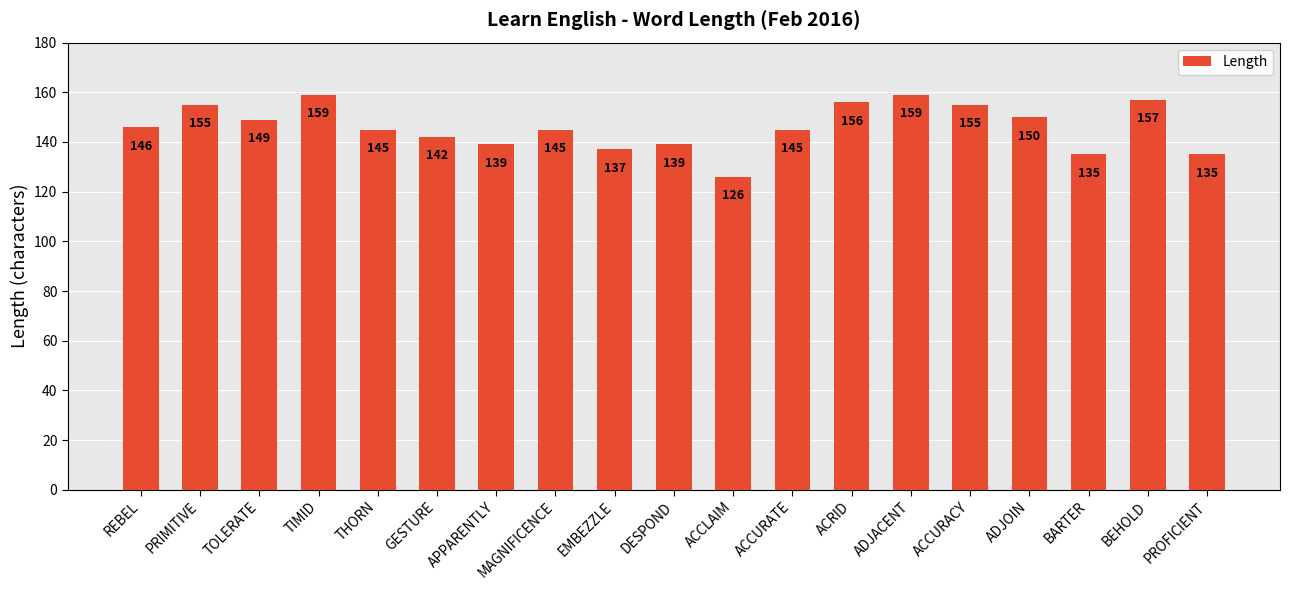

Where does the data first go above 145?

REBEL